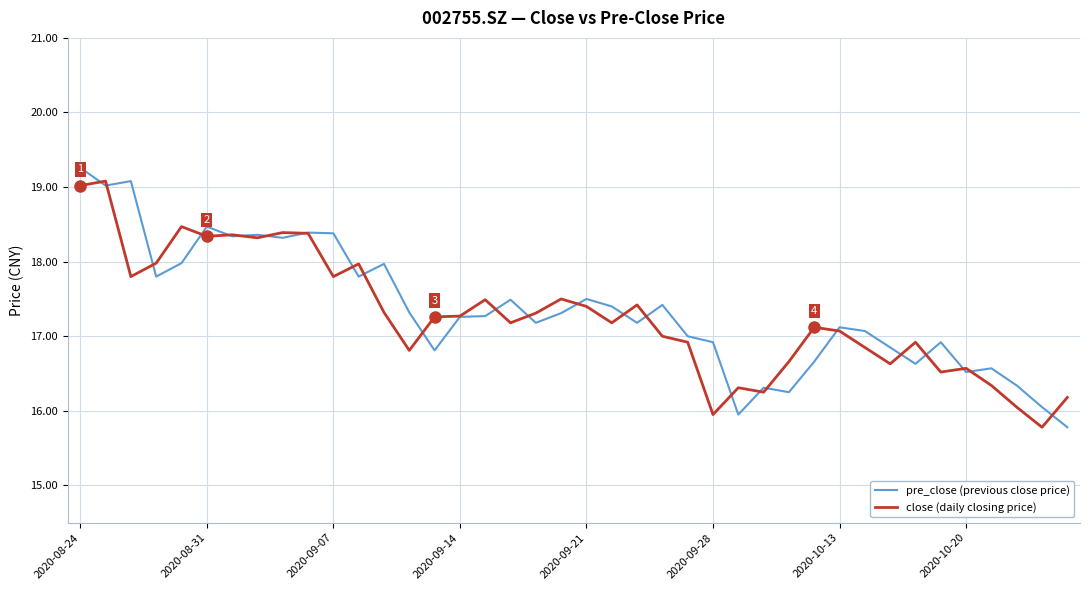

Which series has the widest spread of values?

pre_close (previous close price)